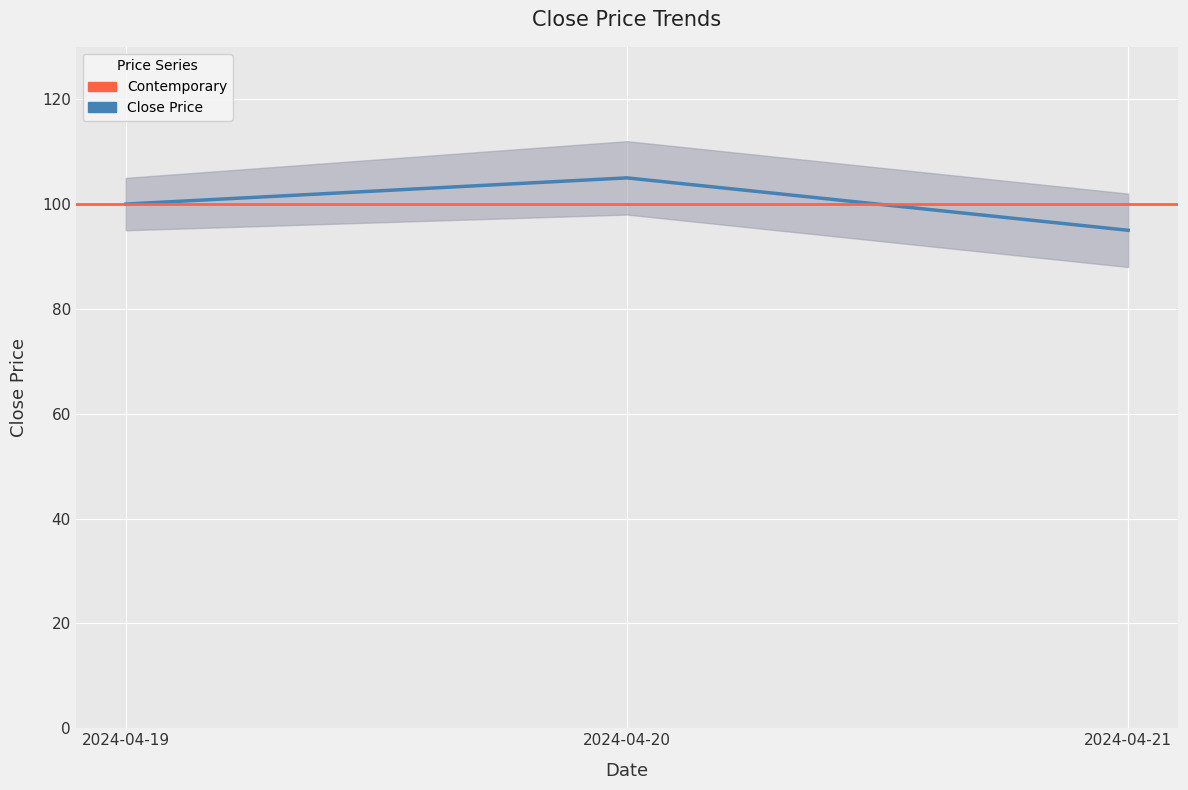

What is the value of the 3rd point from the left?

95